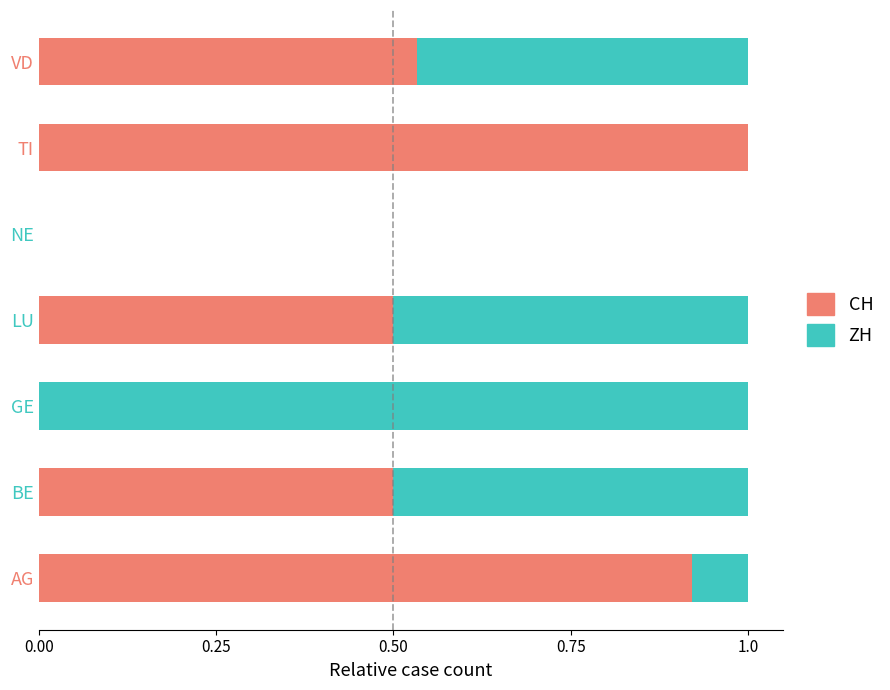

How many data points does each series have?

7